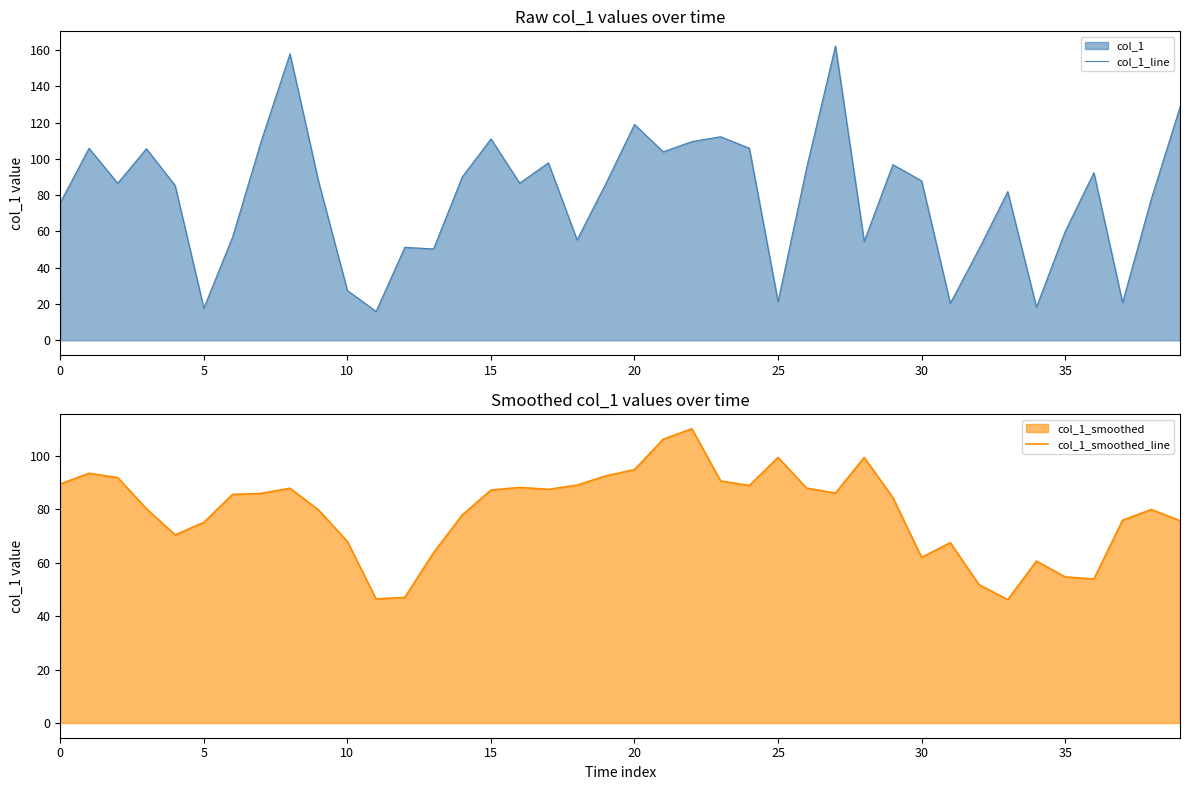

True or false: col_1_line and col_1_smoothed_line intersect in this chart.

True